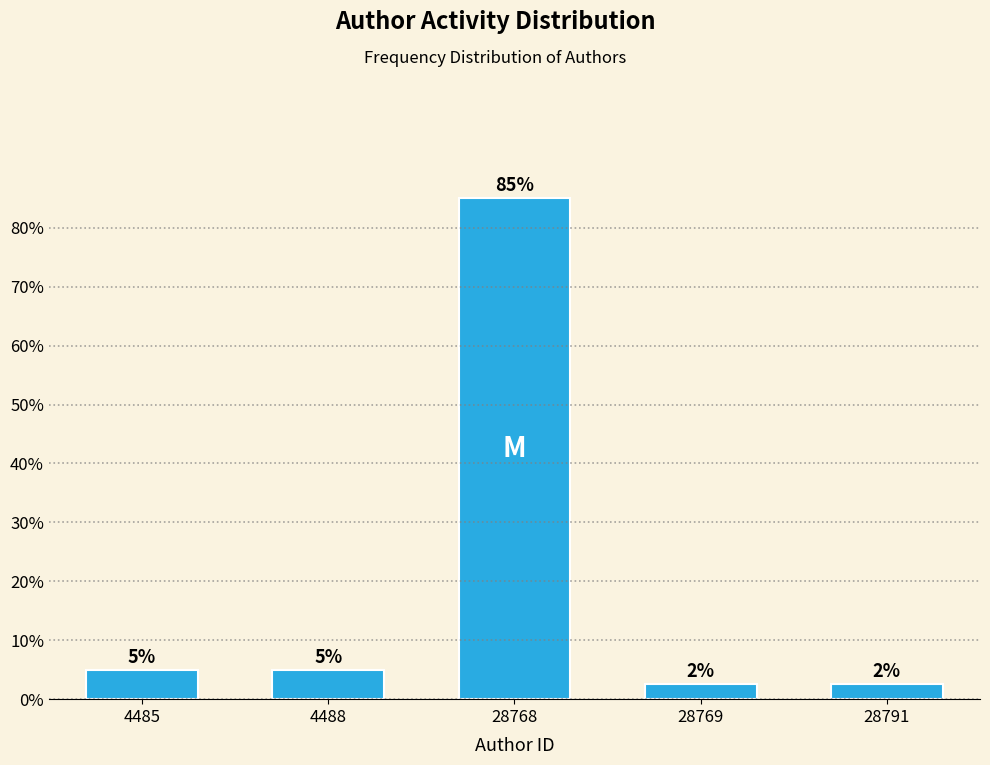

What is the ratio of the value at 28769 to the value at 28791?

1.0